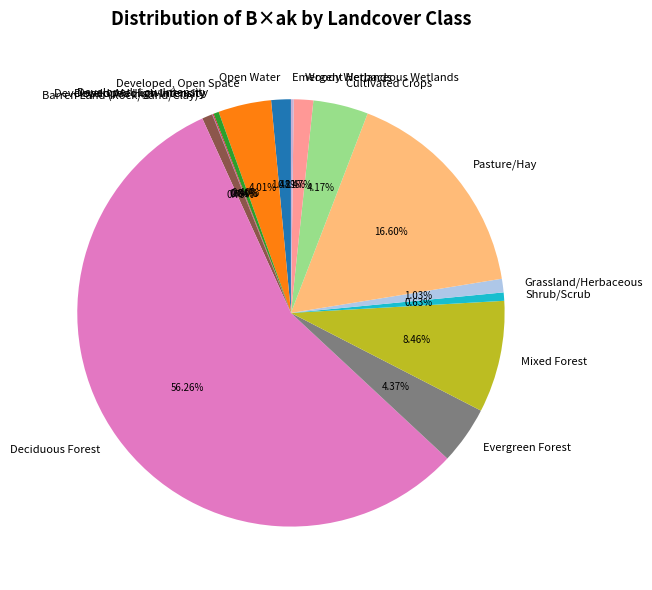

Which category has the biggest portion of the pie?

Deciduous Forest